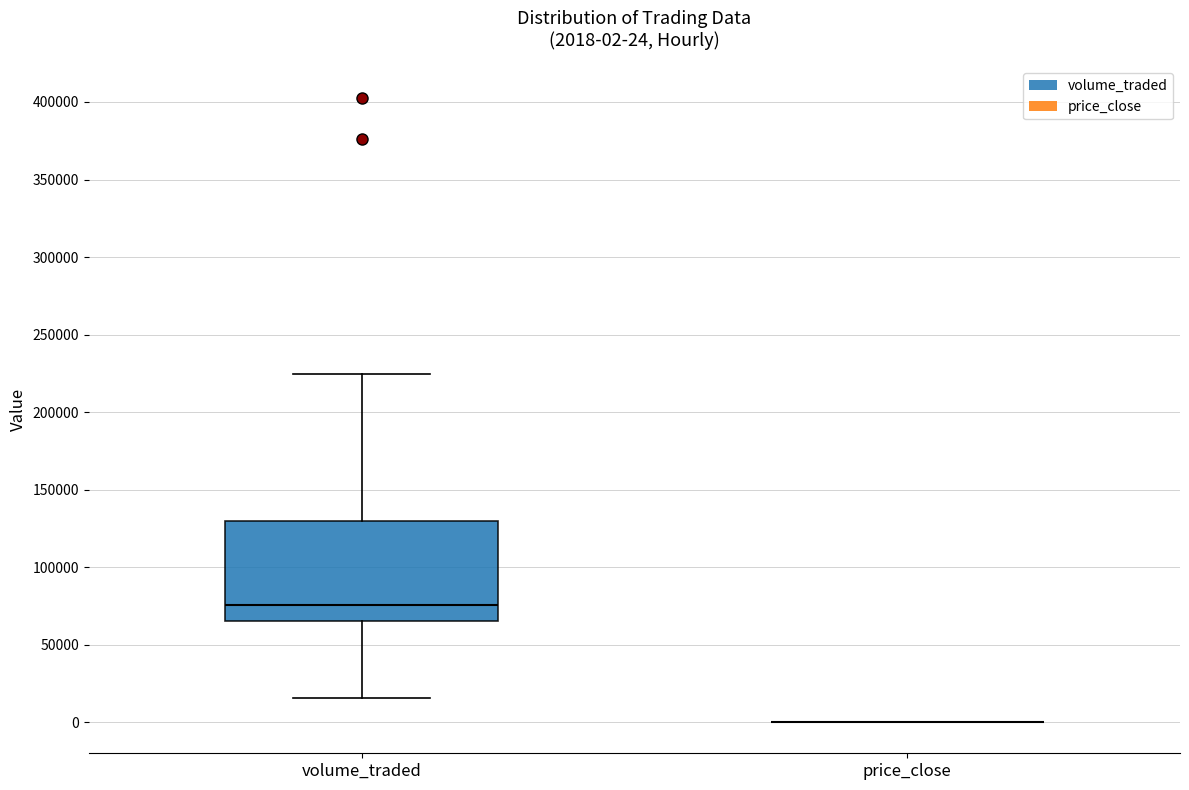

Which box is the tallest, from its lower edge to its upper edge?

volume_traded